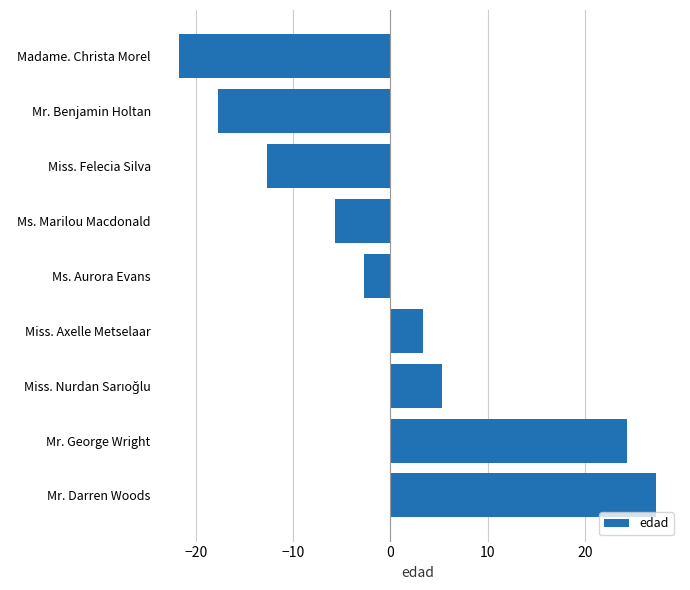

How many data points are less than -2?

5